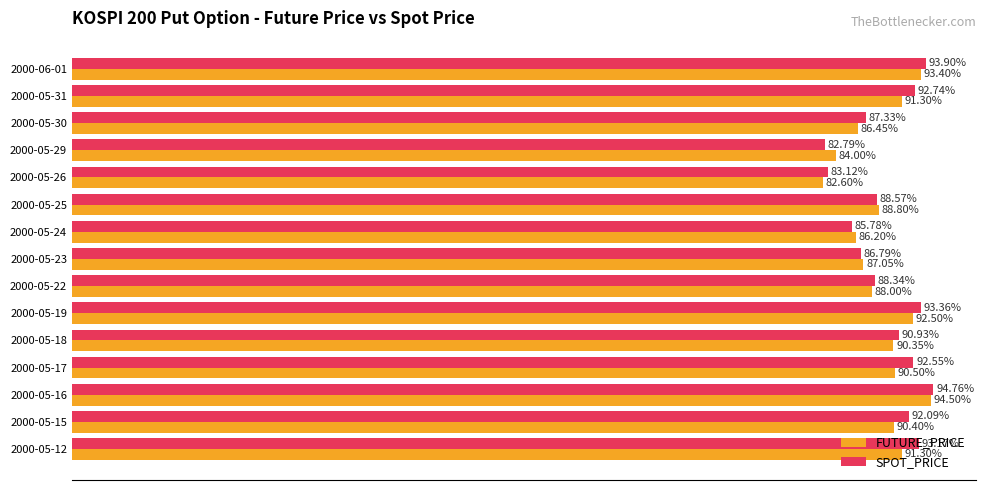

Which series has the largest range (max minus min)?

SPOT_PRICE